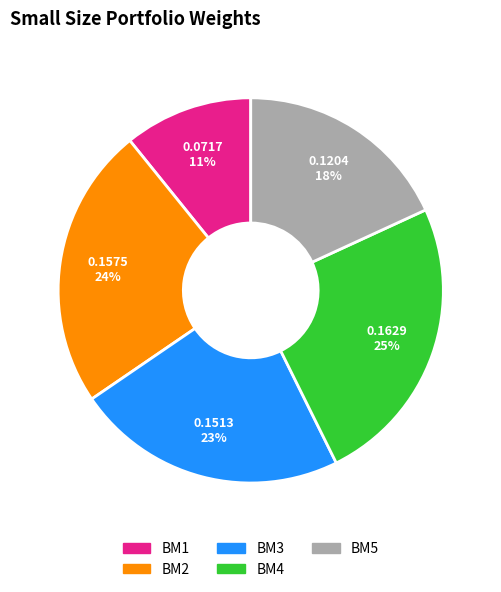

True or false: BM1 accounts for 11% of the total.

True